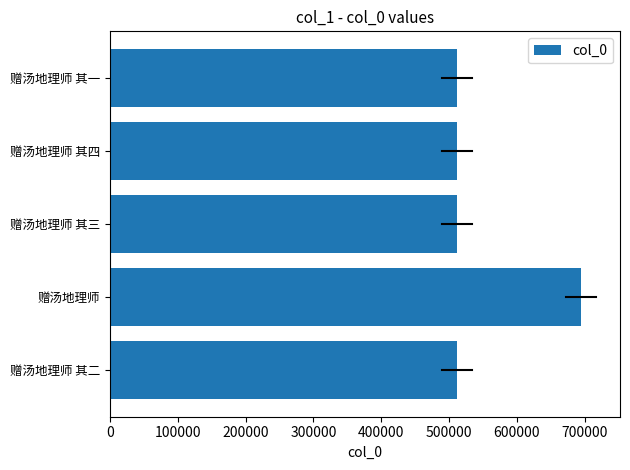

What is the difference between the maximum and minimum values?

183015